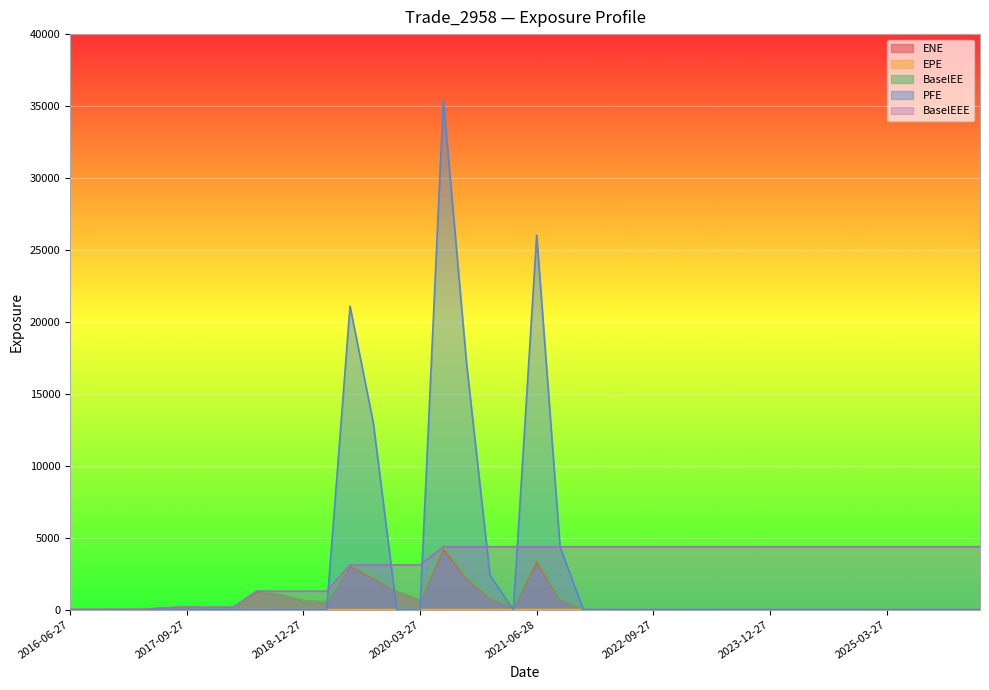

The value of PFE at 2020-03-27 is 0.0. True or false?

True